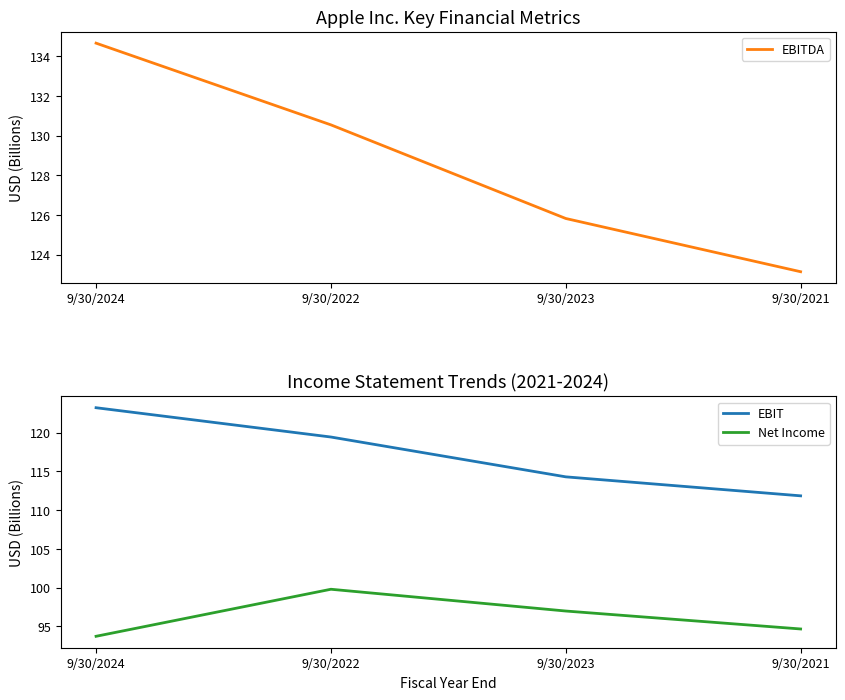

Reading left to right, transcribe all the data shown in this chart.

EBITDA: 134.7	130.5	125.8	123.1
EBIT: 123.2	119.4	114.3	111.9
Net Income: 93.7	99.8	97.0	94.7